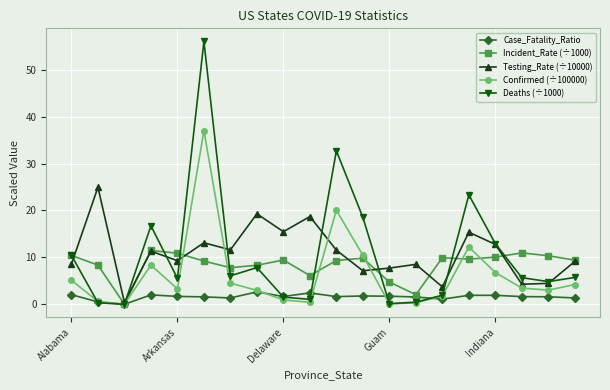

List the series in order of their peak value, highest first.

Deaths (÷1000), Confirmed (÷100000), Testing_Rate (÷10000), Incident_Rate (÷1000), Case_Fatality_Ratio